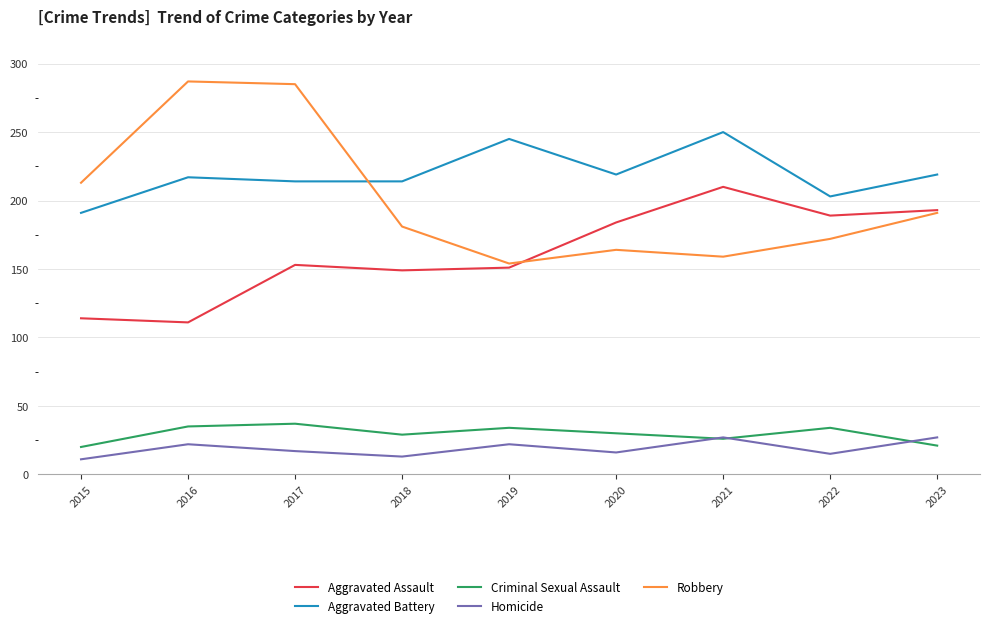

At which category is the sum across all series the highest?

2017